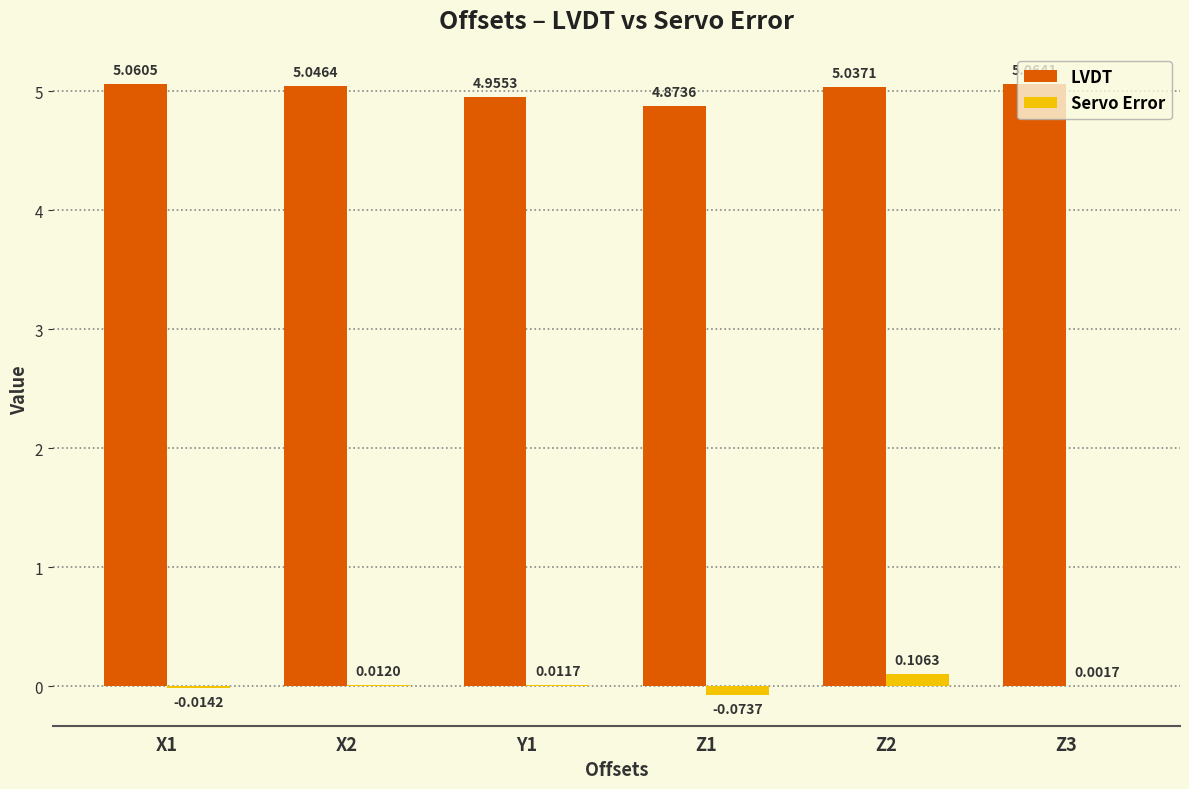

At which category is the sum across all series the highest?

Z2